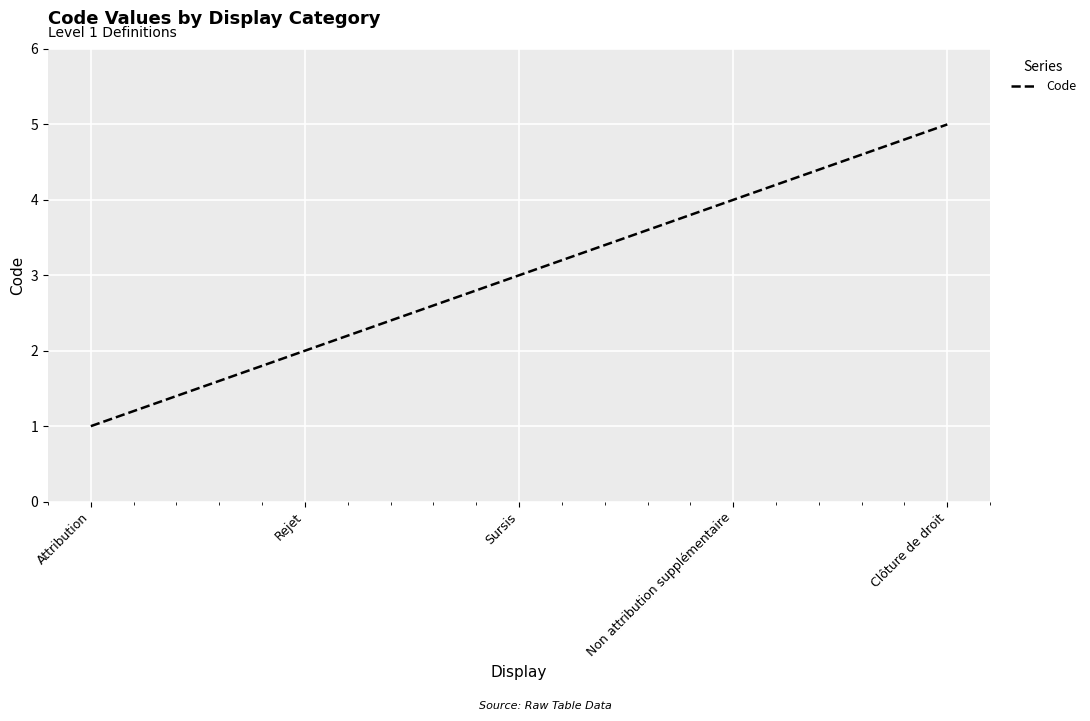

The value at Sursis is 3. True or false?

True